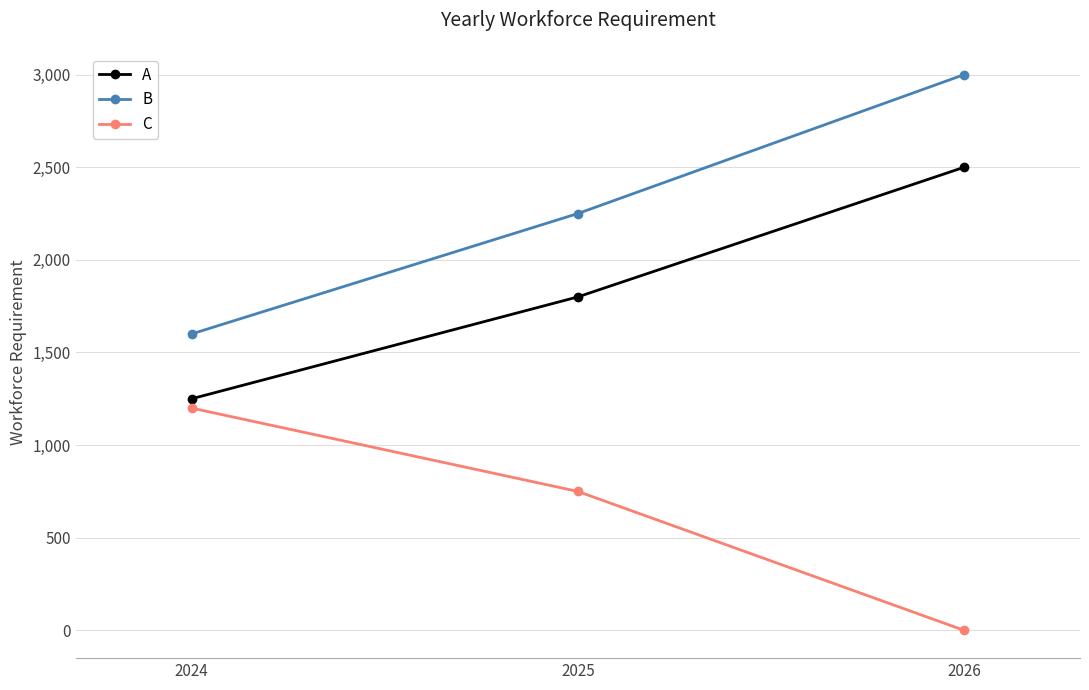

Reading right to left, transcribe all the data shown in this chart.

A: 2026=2500	2025=1800	2024=1250
B: 2026=3000	2025=2250	2024=1600
C: 2026=0	2025=750	2024=1200